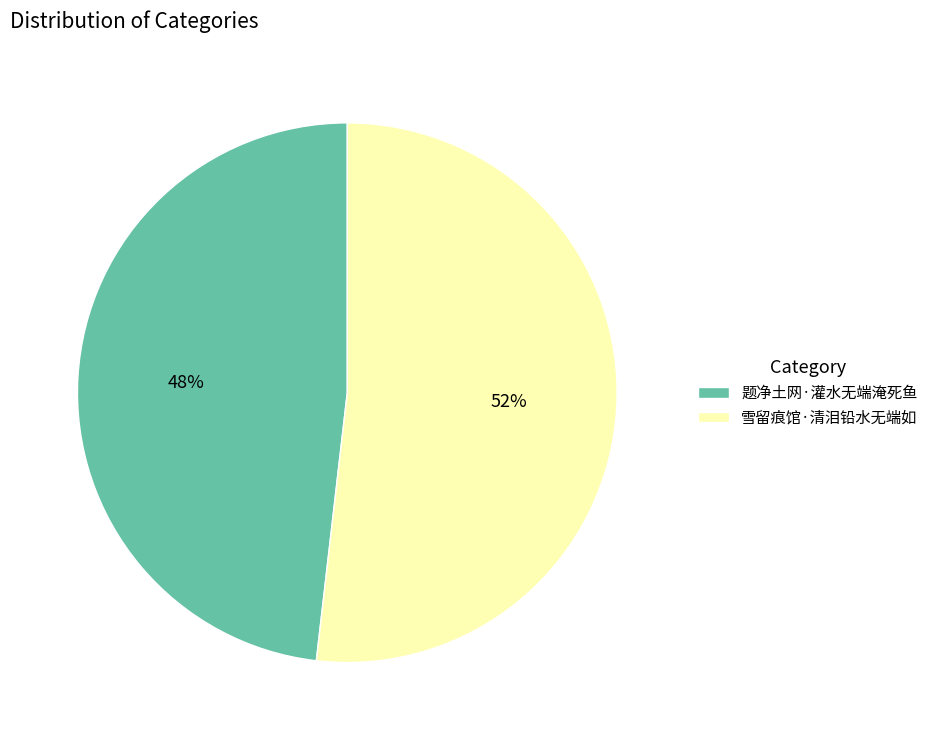

To the nearest percent, what is the combined percentage of 雪留痕馆·清泪铅水无端如 and 题净土网·灌水无端淹死鱼?

100%